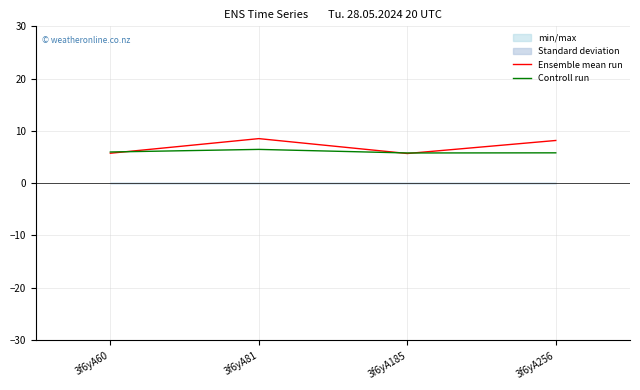

What is the approximate value of Ensemble mean run at 3f6yA256?

8.2